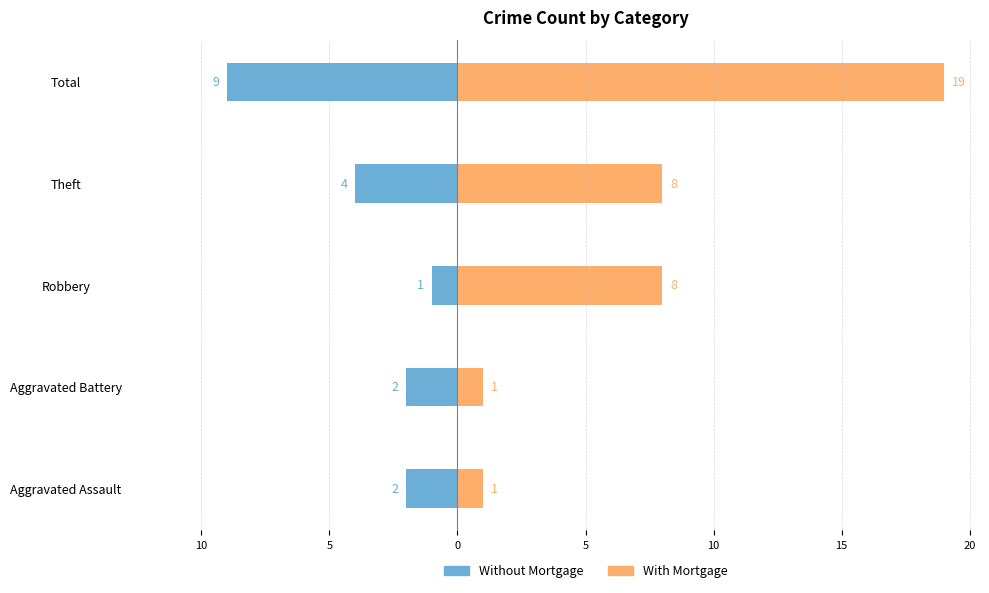

Is the value of Without Mortgage at Aggravated Assault greater than the value of With Mortgage at Theft?

No